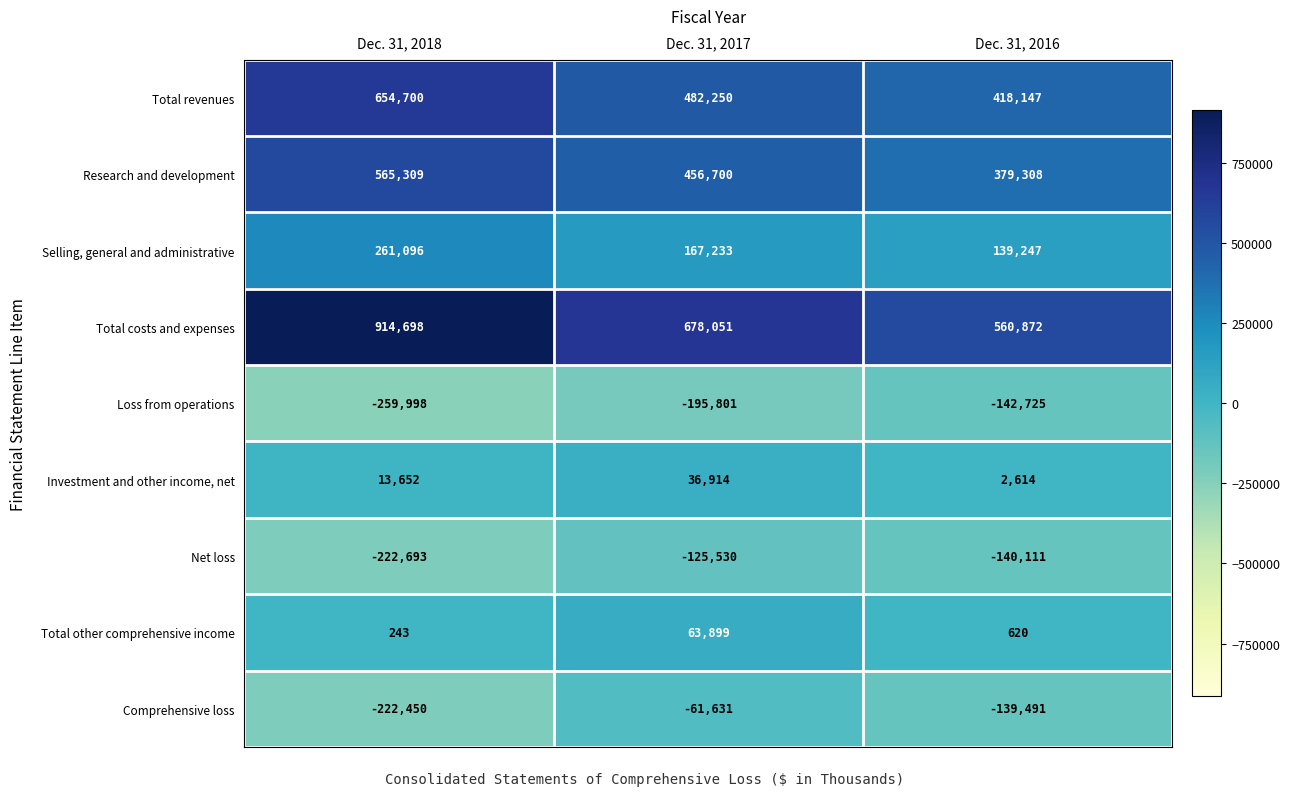

What is the difference between the maximum and minimum values in the Selling, general and administrative series?

121849